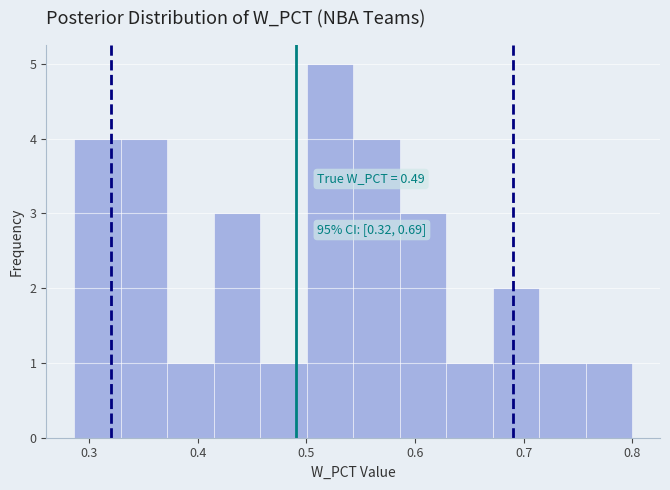

Over which range of the x-axis is the bar tallest?

0.50 to 0.54